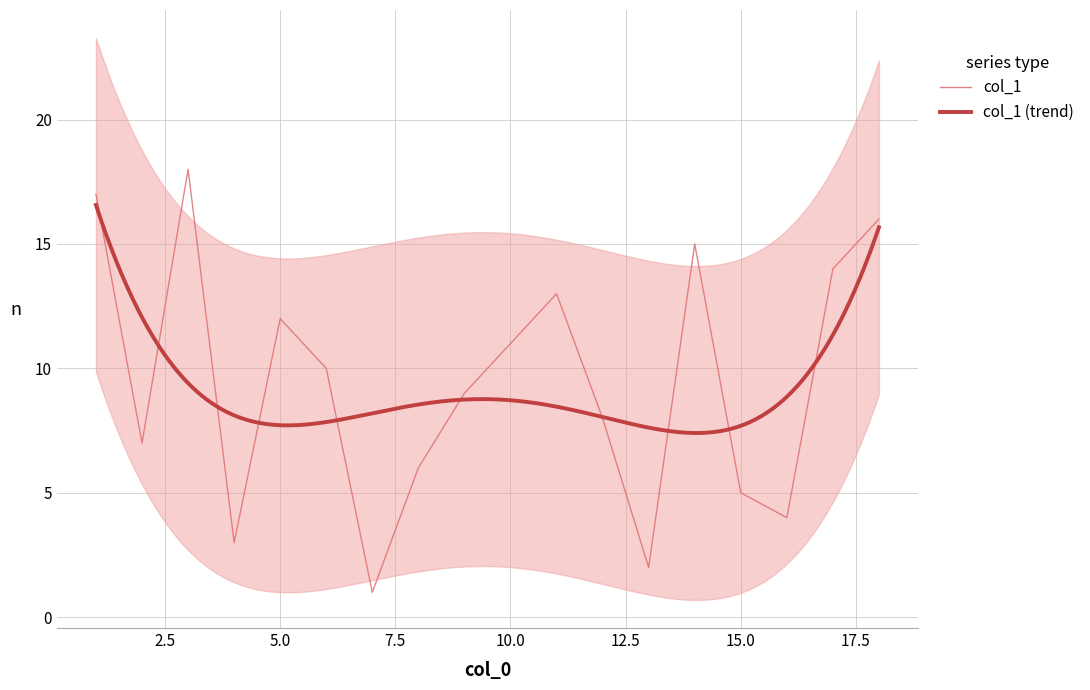

How many data points does each series have?

18